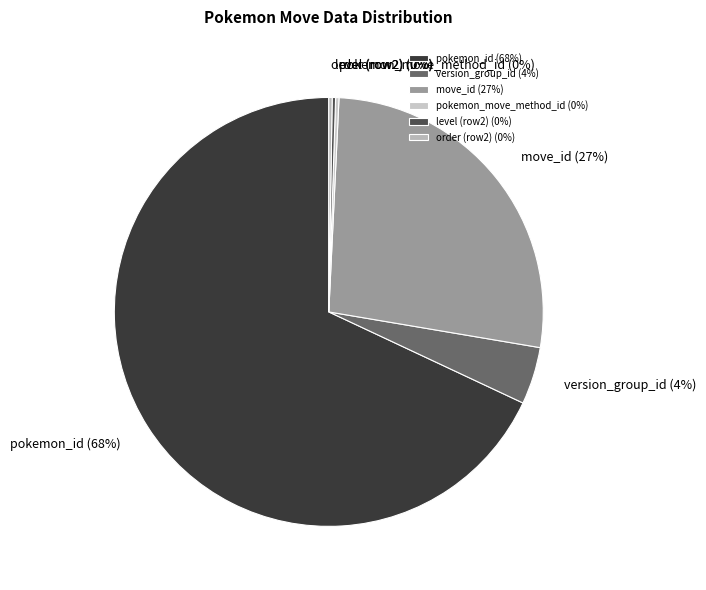

The move_id (27%) slice represents 20% of the pie. True or false?

False